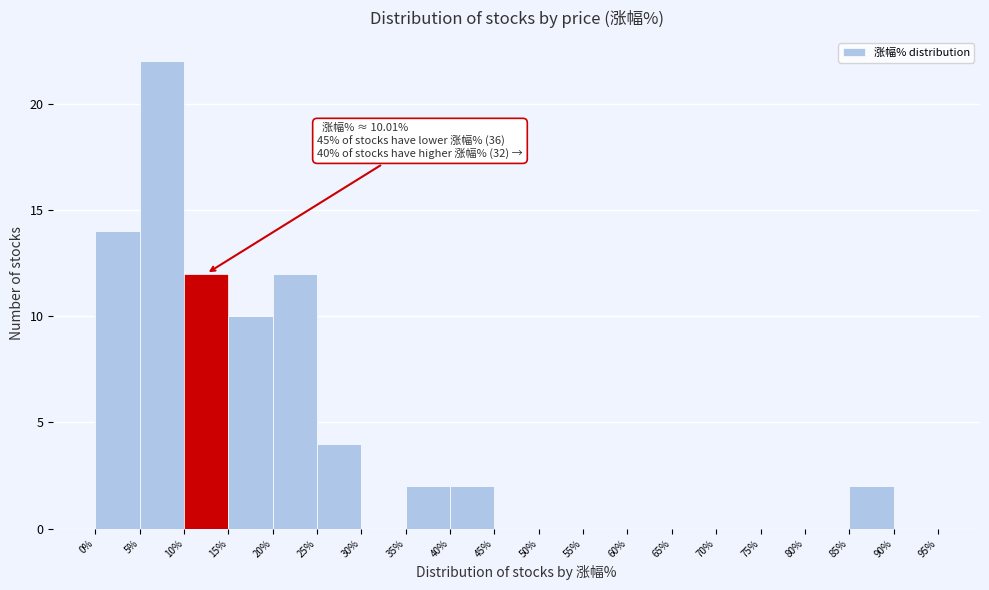

Over which range of the x-axis is the bar tallest?

5% to 10%